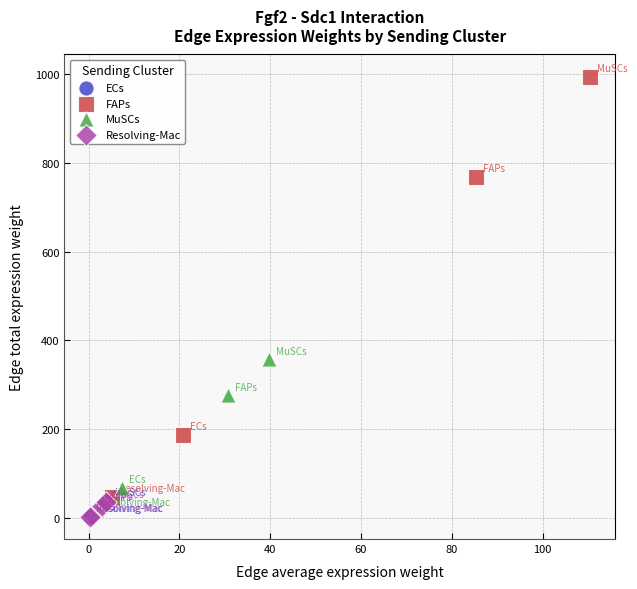

Which series has the largest Y range (max minus min)?

FAPs